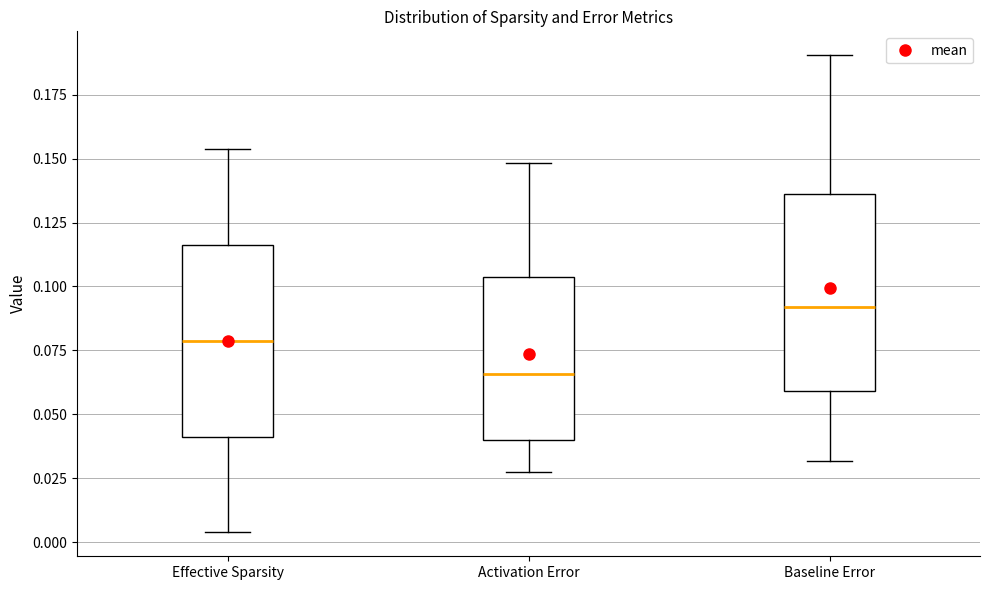

Reading left to right, transcribe this box plot: for each box, give where its median line is, the range the box spans, and where its two whiskers end, as read against the y-axis. The values are not printed on the chart, so give them approximately, as read against the axis.

Effective Sparsity: median 0.080, box 0.040 to 0.115, whiskers 0.005 to 0.155
Activation Error: median 0.065, box 0.040 to 0.105, whiskers 0.025 to 0.150
Baseline Error: median 0.090, box 0.060 to 0.135, whiskers 0.030 to 0.190